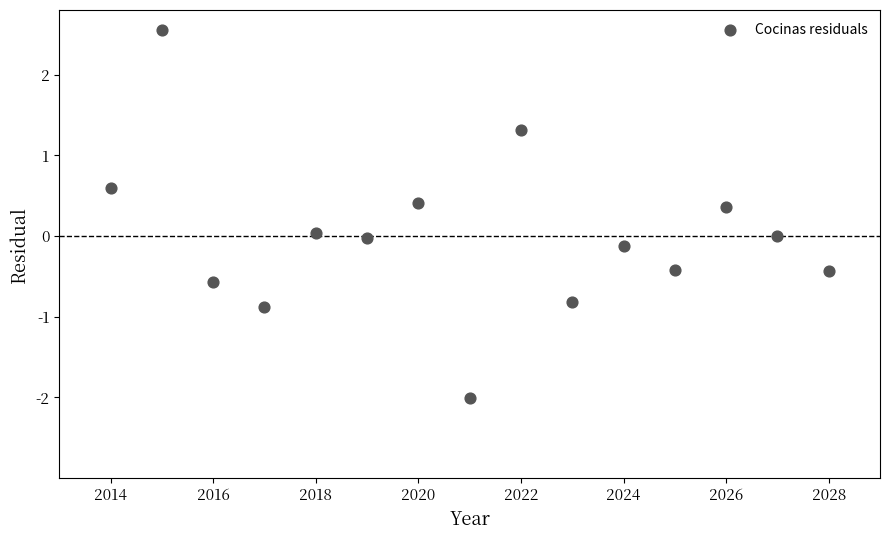

What is the range of Y values (max minus min)?

4.6